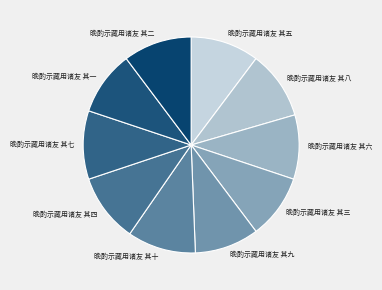

Between 晚酌示藏用诸友 其二 and 晚酌示藏用诸友 其九, which is larger?

晚酌示藏用诸友 其二